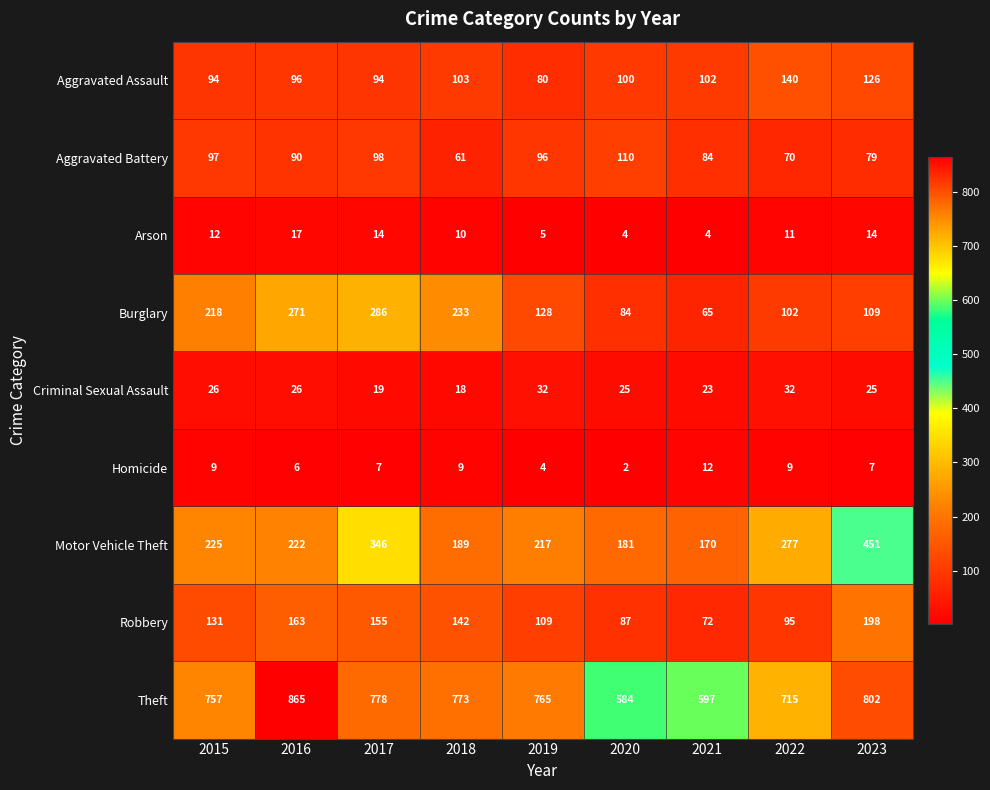

Is it true that Motor Vehicle Theft equals 181 at 2020?

True